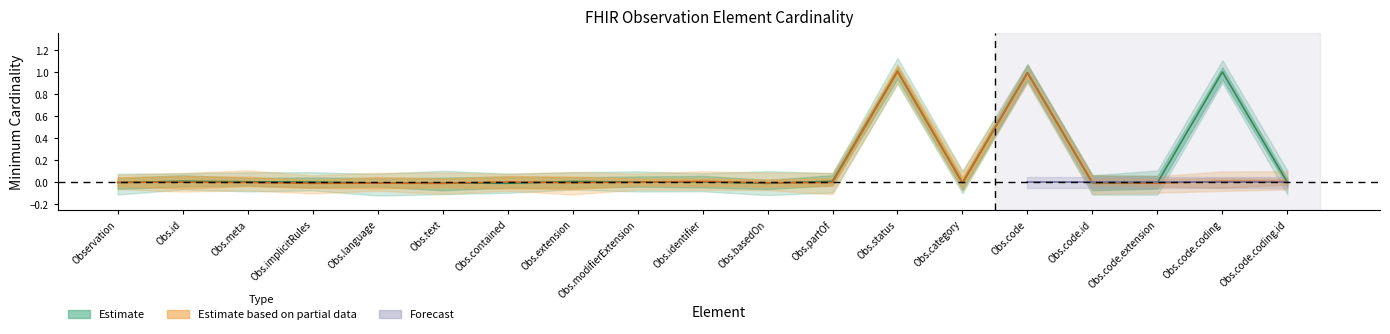

What is the sum of all Min values?

3.0